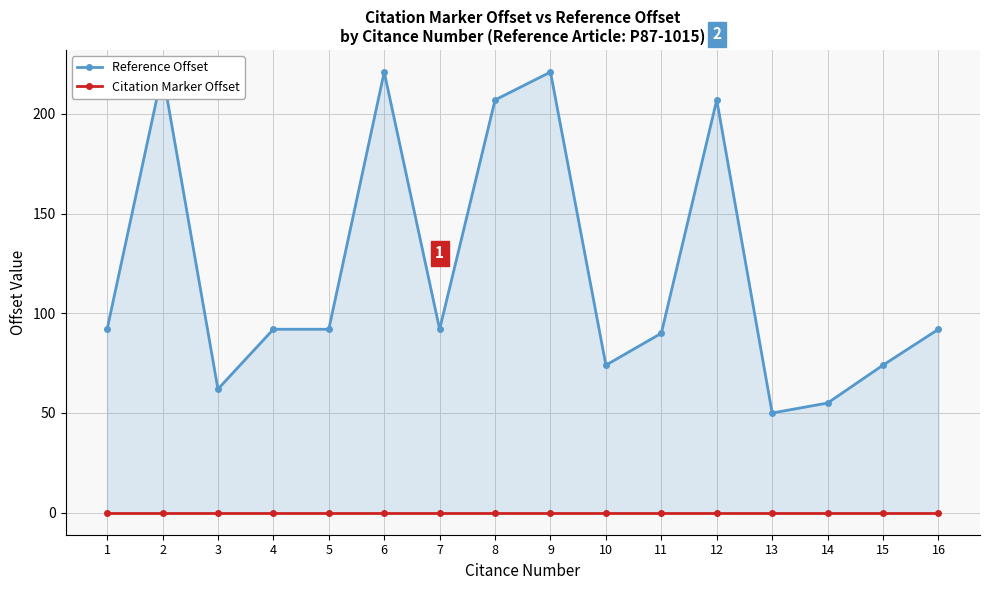

Reading right to left, extract all data points from this chart.

Reference Offset: 92	74	55	50	207	90	74	221	207	92	221	92	92	62	221	92
Citation Marker Offset: 0	0	0	0	0	0	0	0	0	0	0	0	0	0	0	0